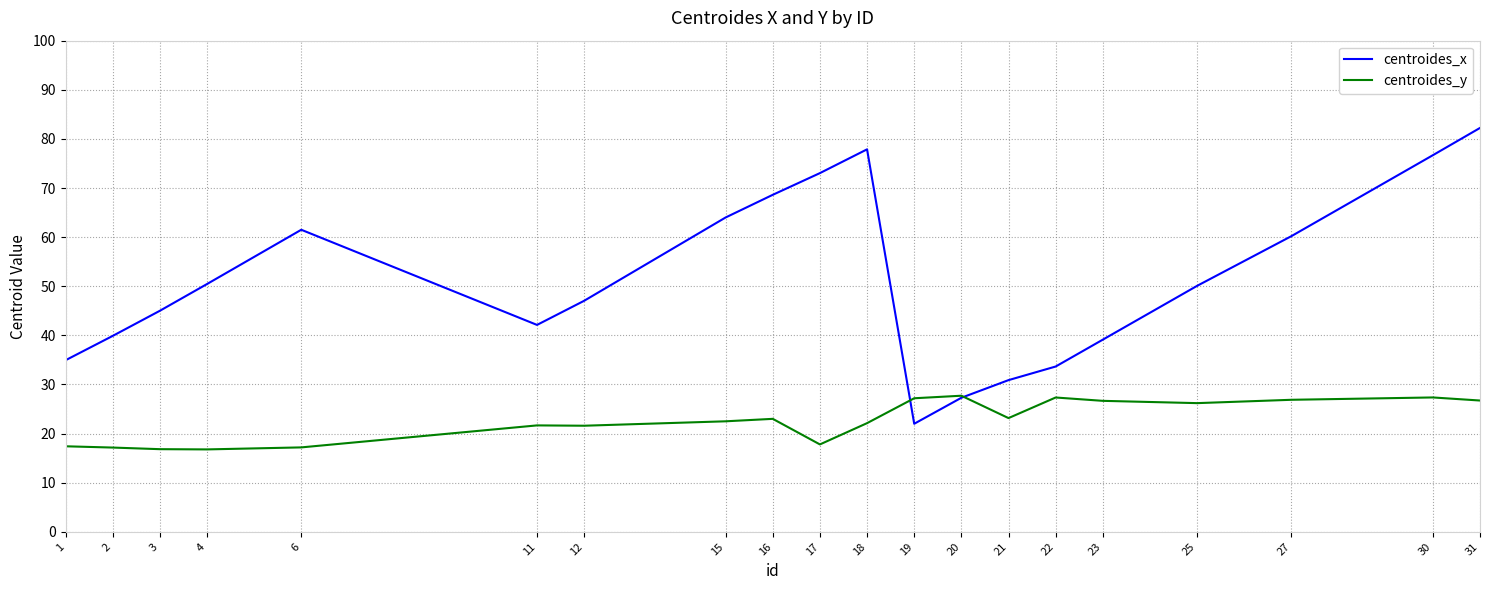

How many categories are shown in the chart?

20